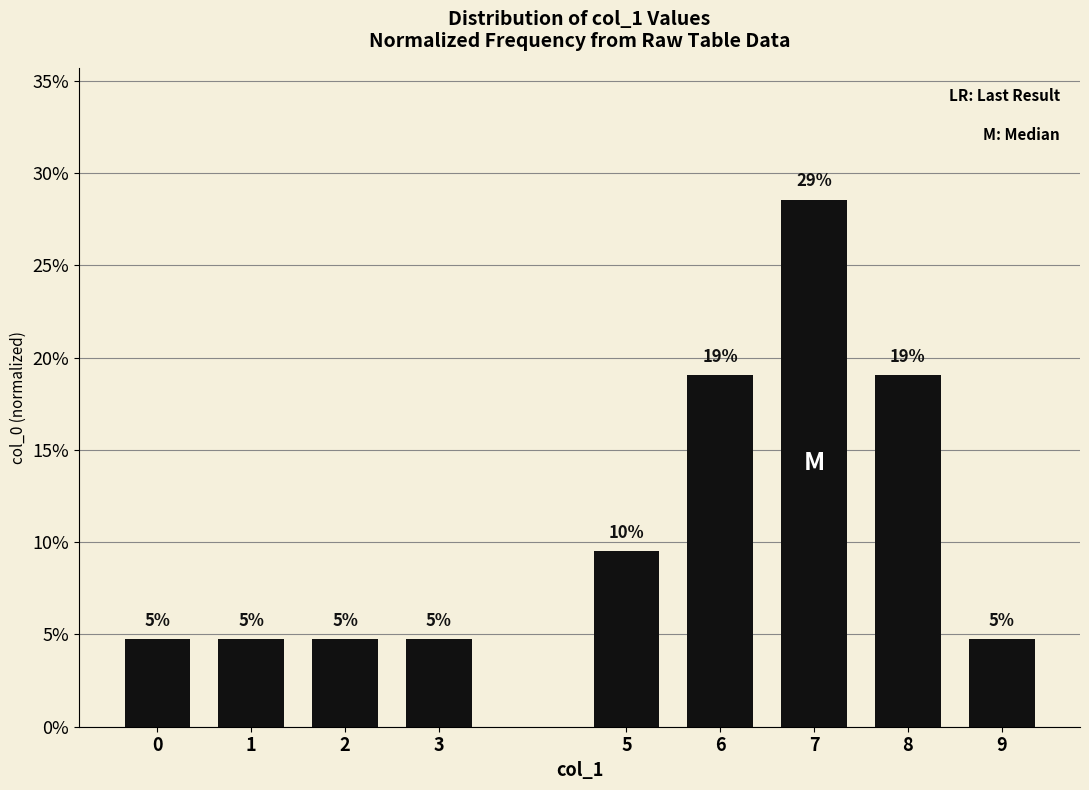

Are the bars horizontal?

No